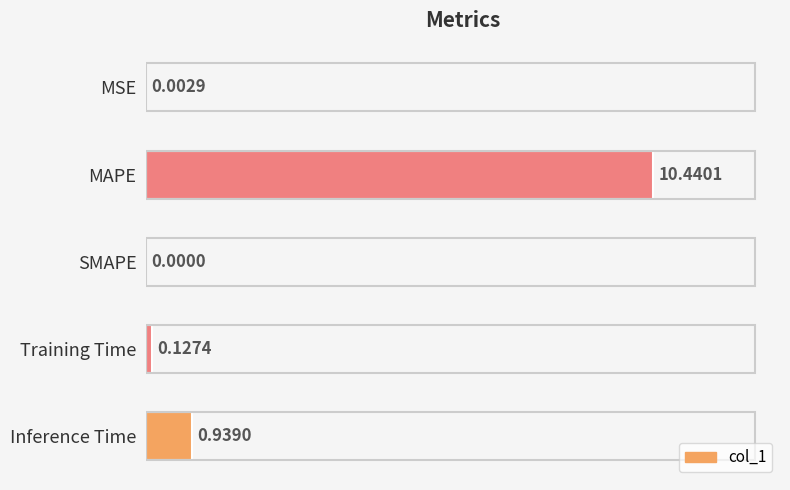

Which label corresponds to the largest value in the chart?

MAPE